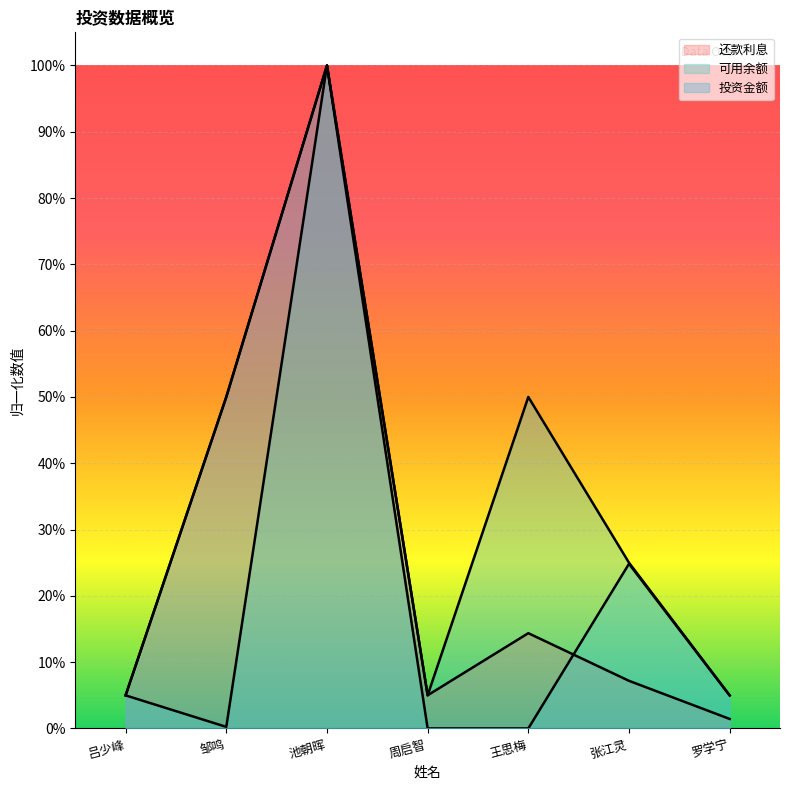

Is the value of 投资金额 at 王思梅 greater than the value of 还款利息 at 吕少峰?

Yes